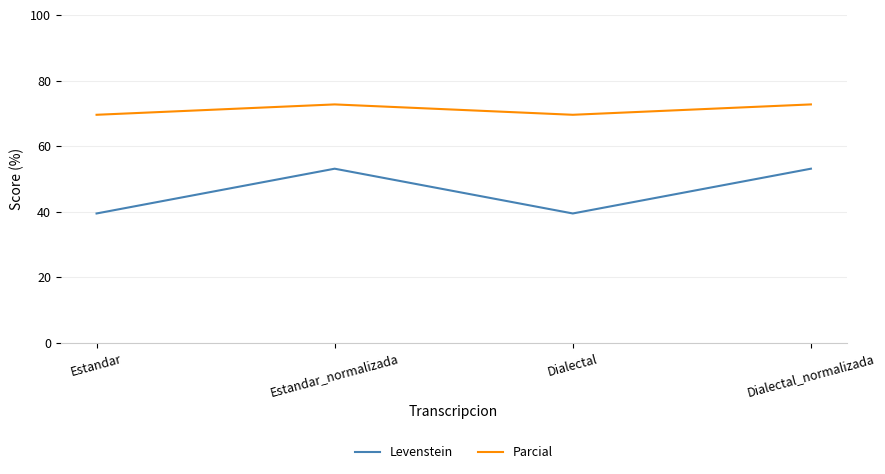

List the series in order of their peak value, lowest first.

Levenstein, Parcial